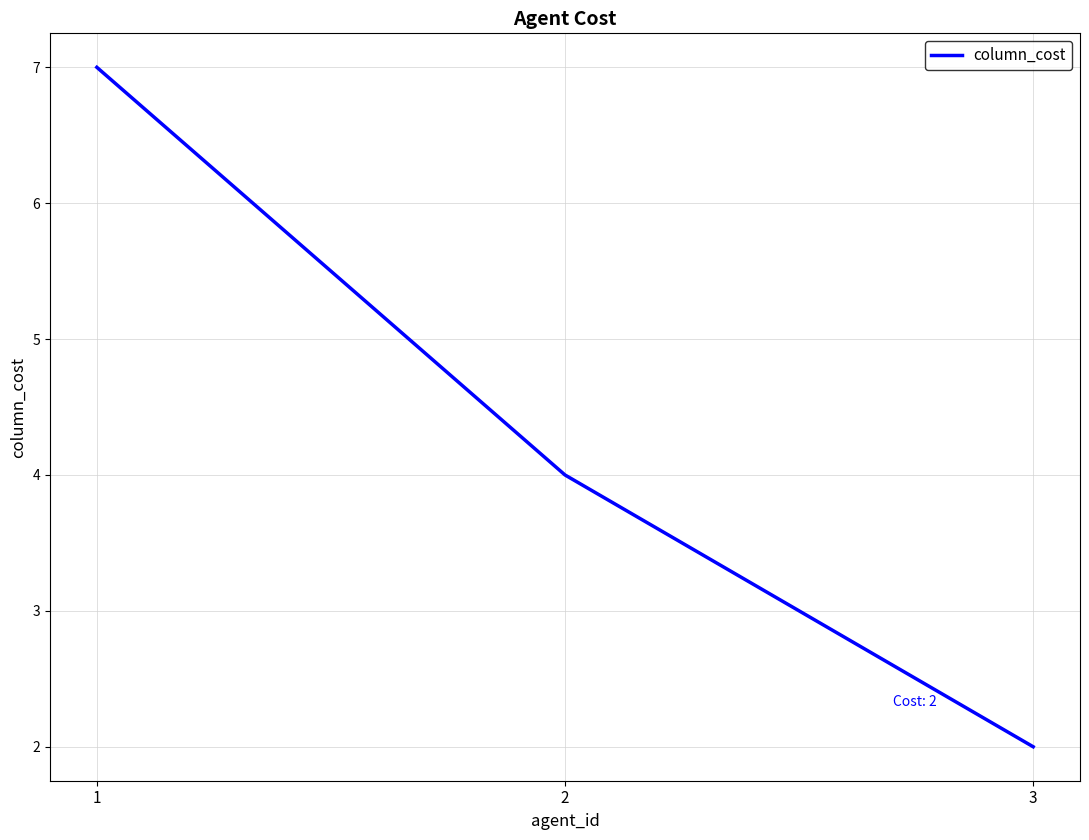

What is the change in value from 1 to 2?

-3